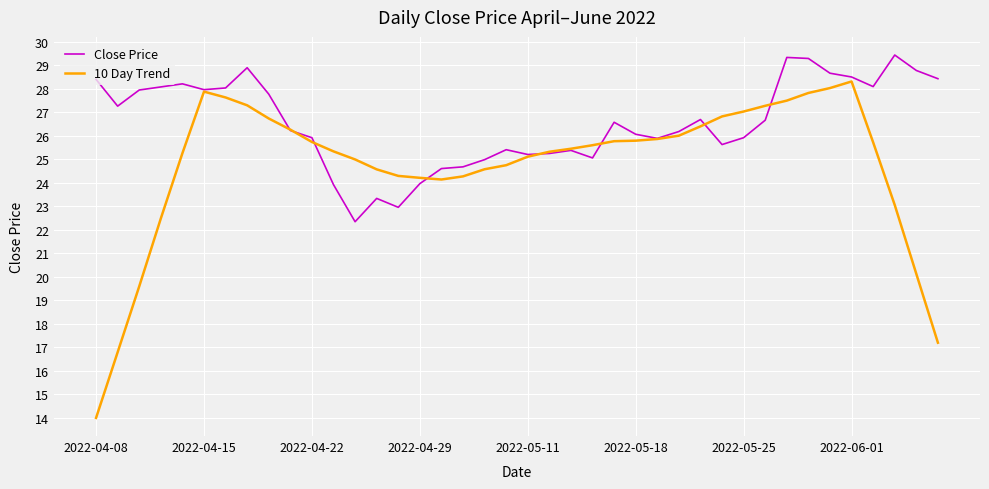

Rank the series by their maximum value, from lowest to highest.

10 Day Trend, Close Price